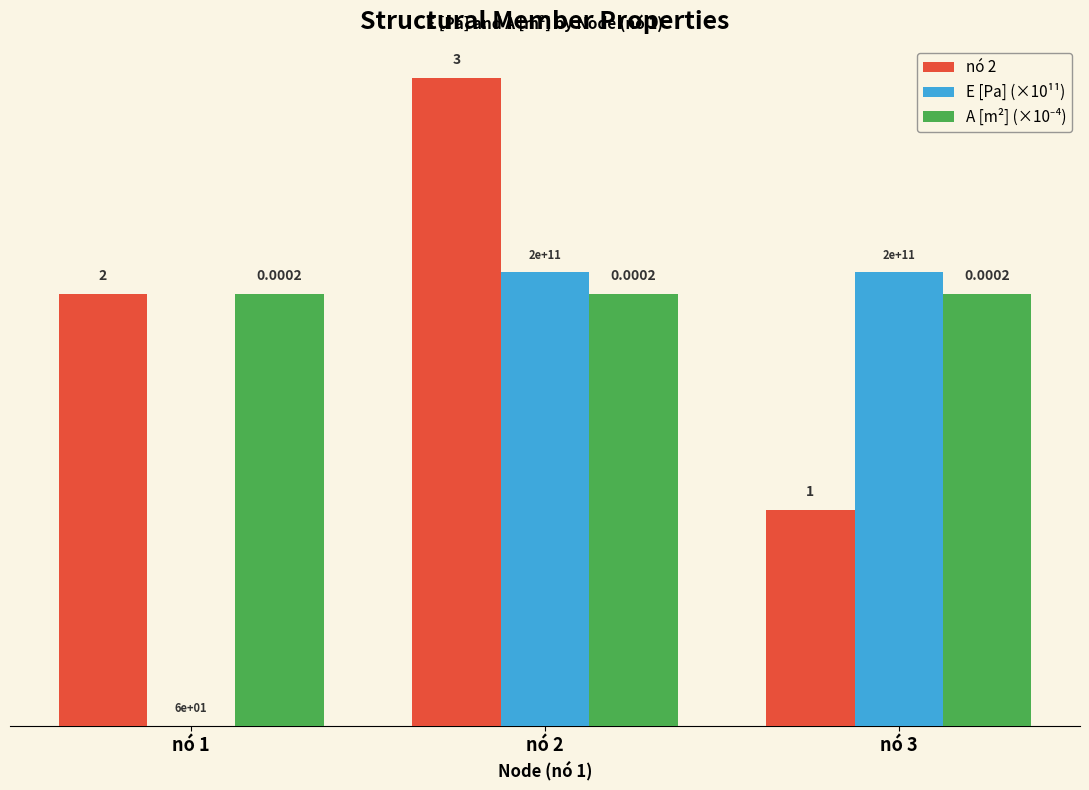

Which series changed the most between nó 1 and nó 3?

E [Pa] (×10¹¹)